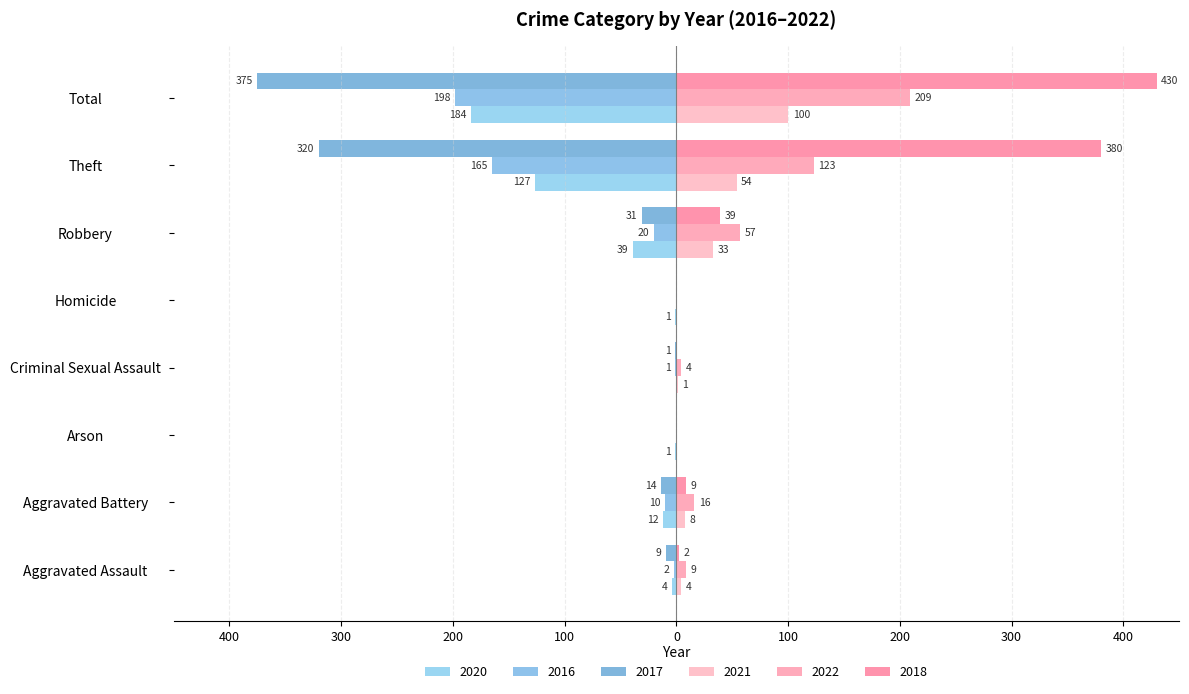

How many bars are there in total?

48